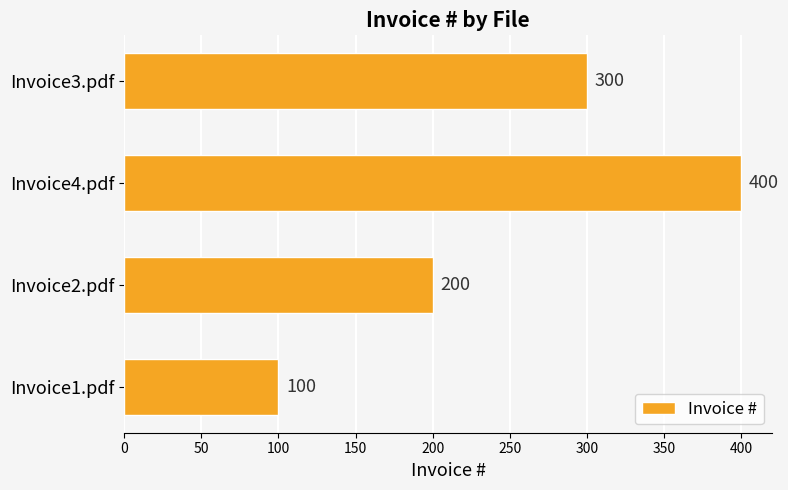

Is it true that the value at Invoice1.pdf is 100?

True